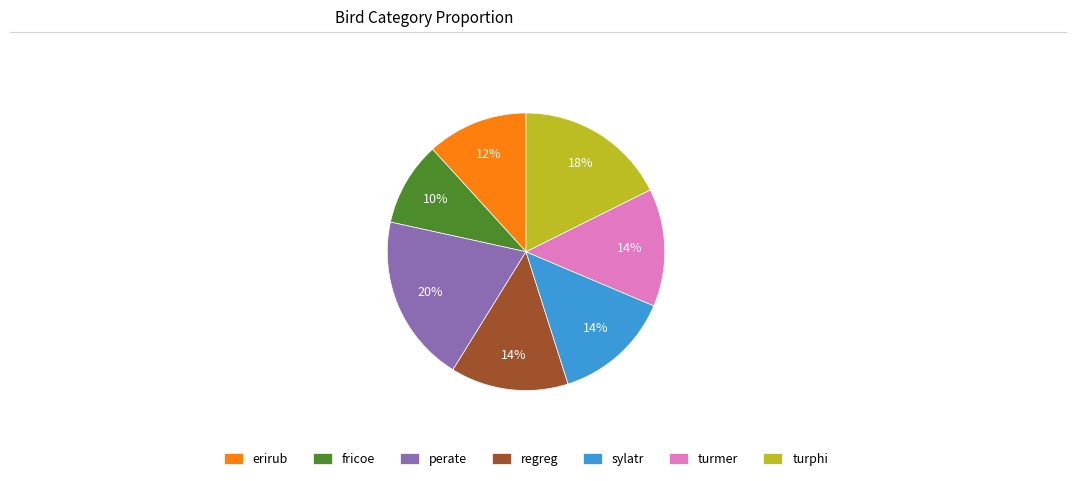

Which has a higher value, regreg or perate?

perate